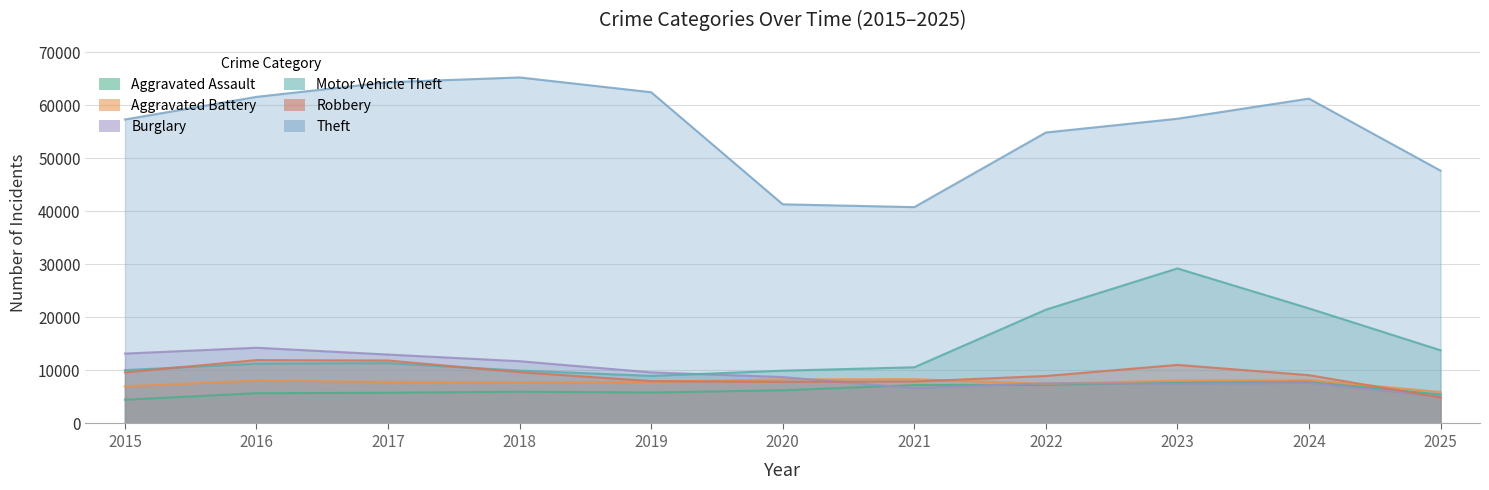

What is the greatest value displayed?

65290